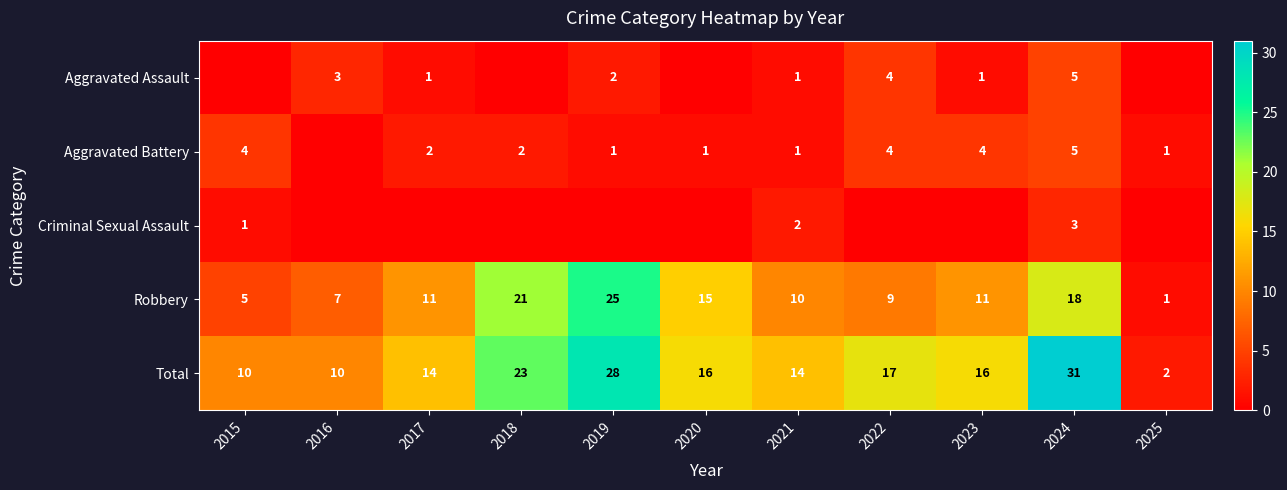

How many series are shown in this chart?

5